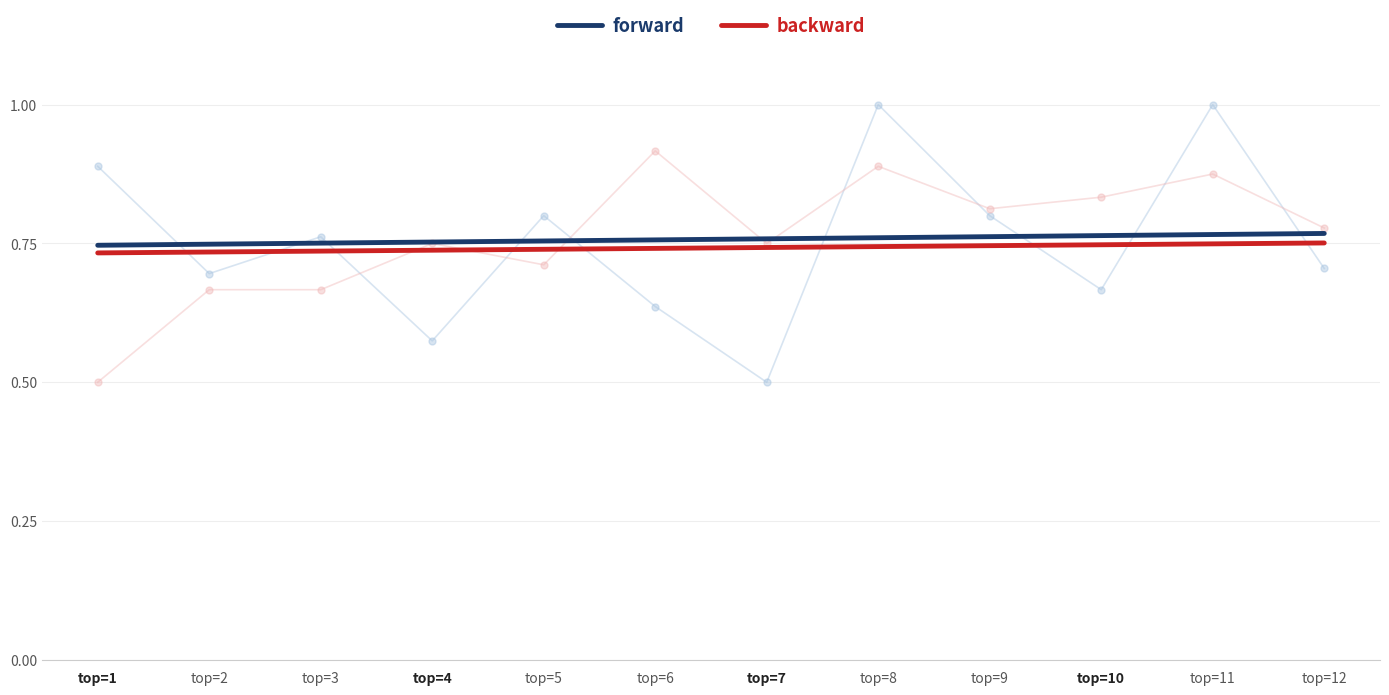

At top=12, list the series in order from smallest to largest.

backward, forward